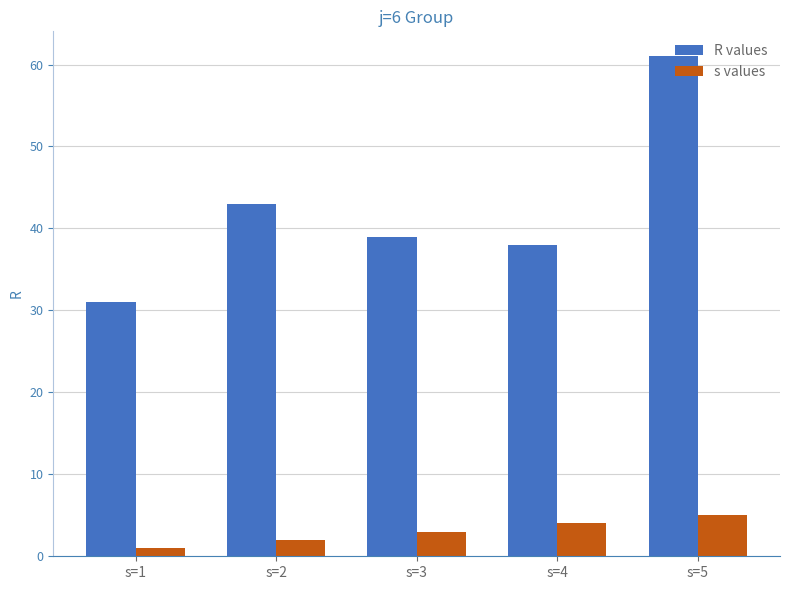

List the labels in order of s values value, largest first.

s=5, s=4, s=3, s=2, s=1